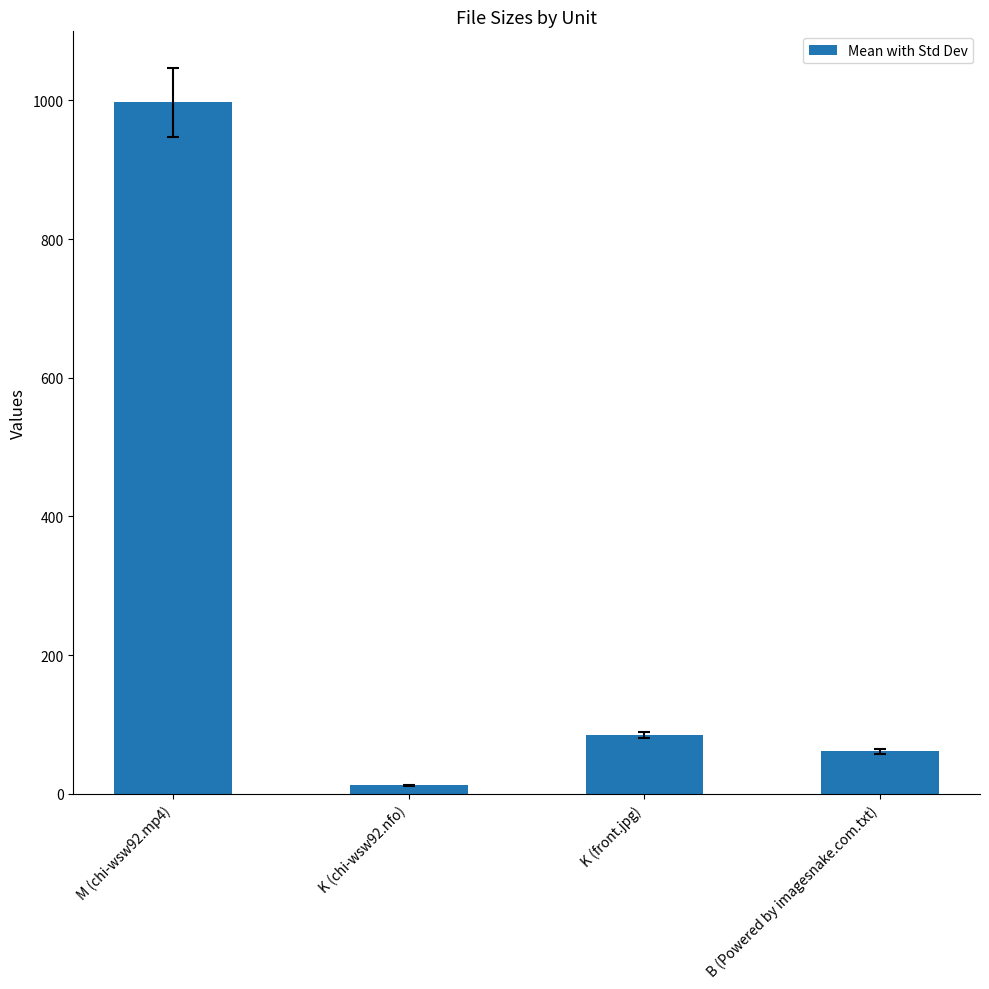

At which category does the chart reach its peak across all series?

M (chi-wsw92.mp4)